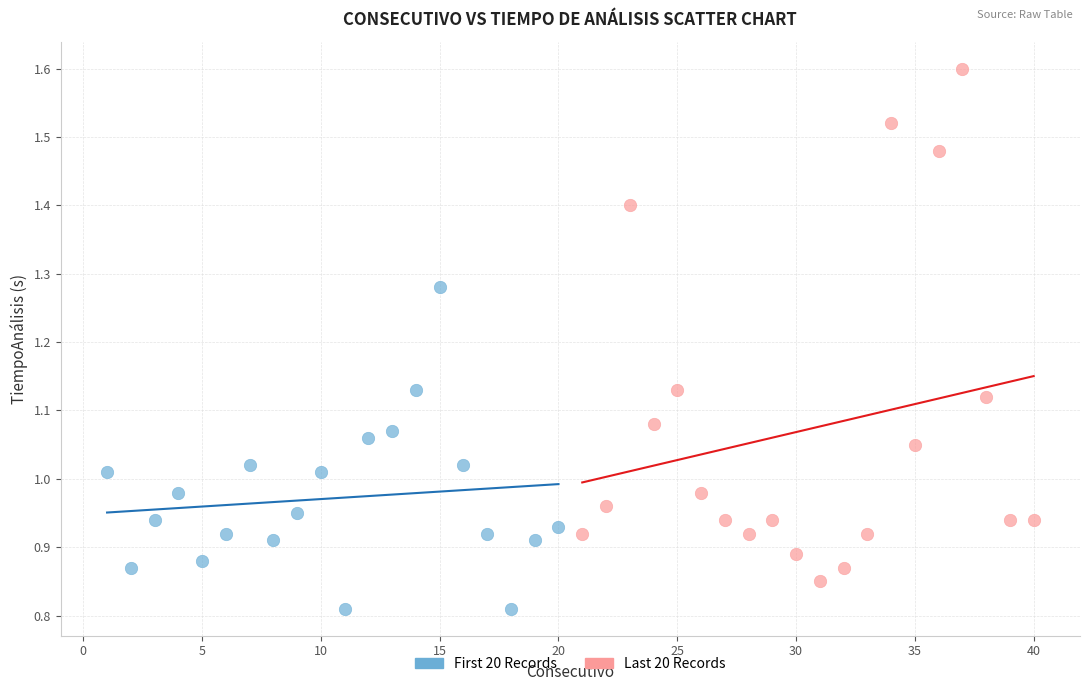

Which series contains the highest Y value?

Last 20 Records